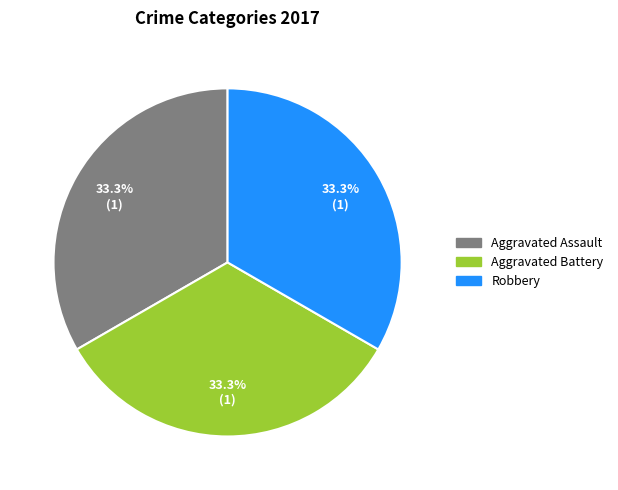

Is there any slice that represents more than half of the pie?

No